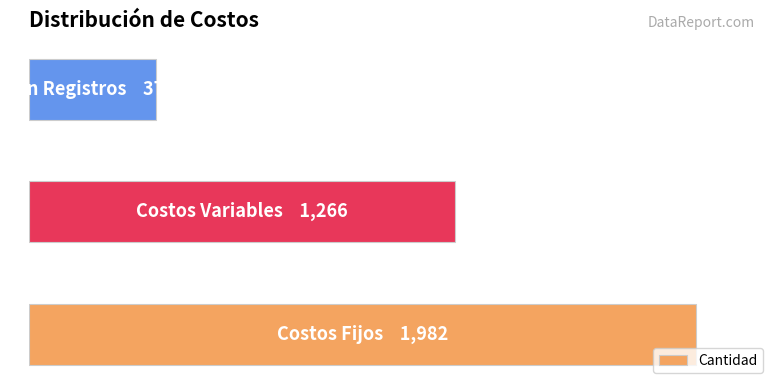

Are the bars horizontal?

Yes